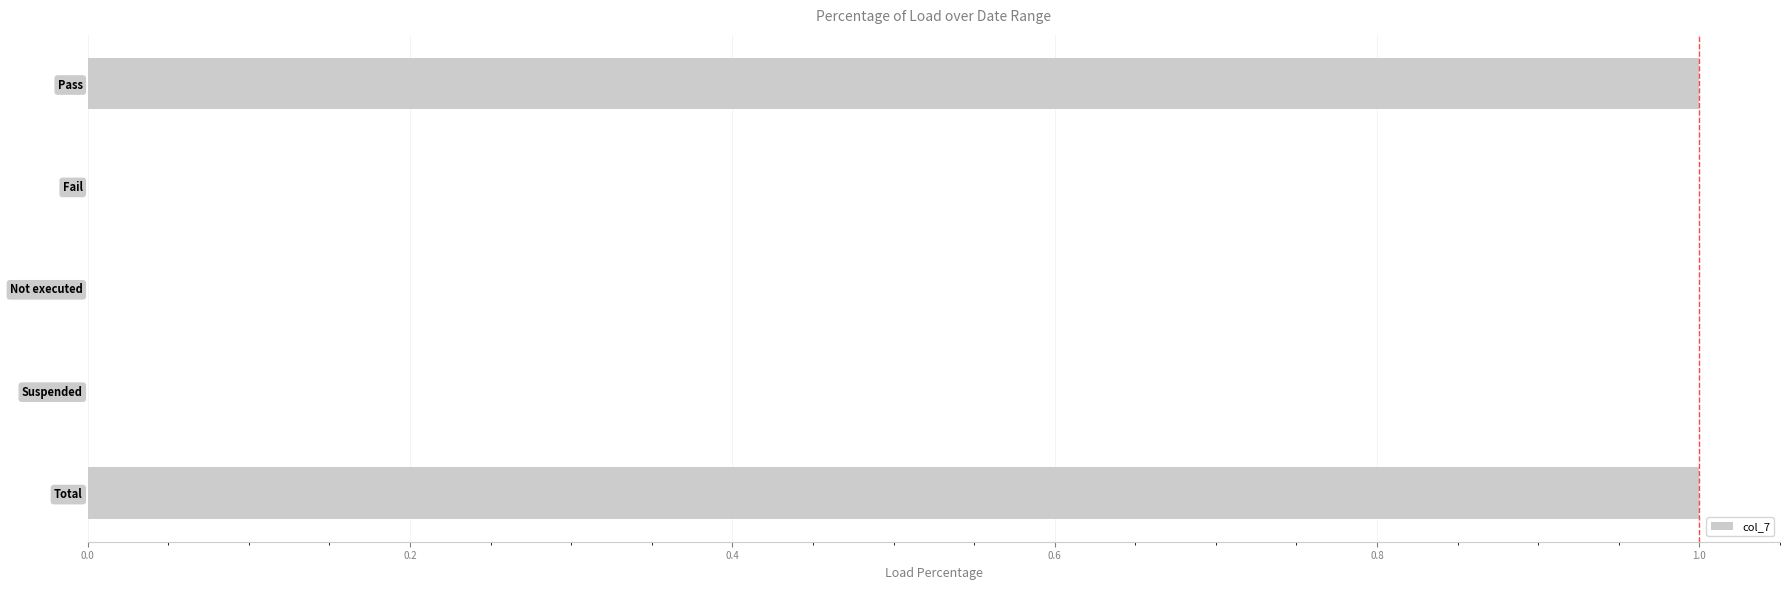

Count the values in the range 0 to 1.

5